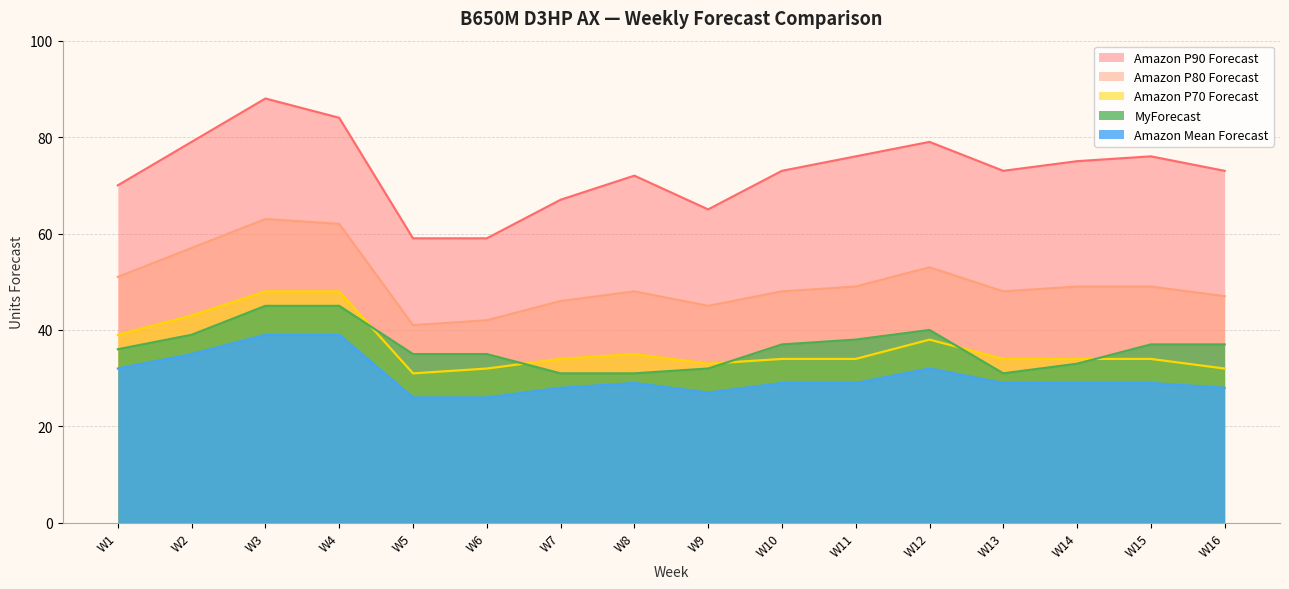

Rank the series by their maximum value, from highest to lowest.

Amazon P90 Forecast, Amazon P80 Forecast, Amazon P70 Forecast, MyForecast, Amazon Mean Forecast